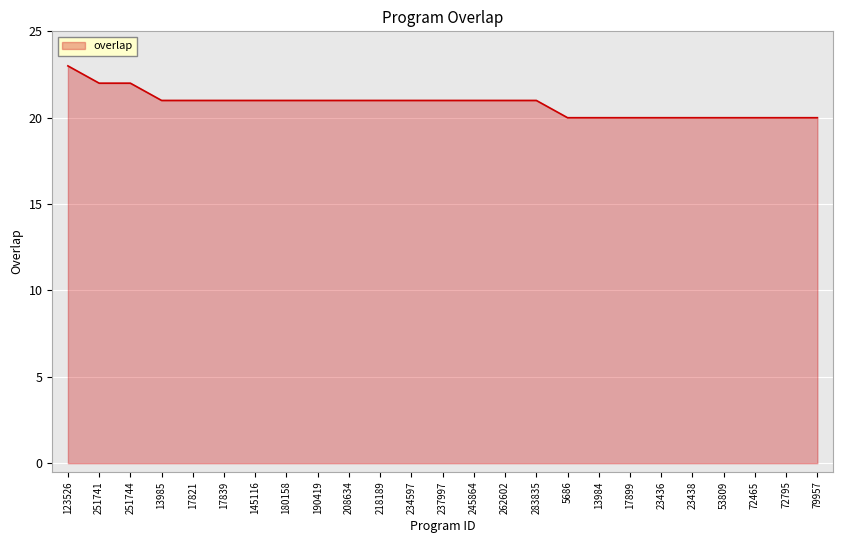

What value does the data have at 17821?

21